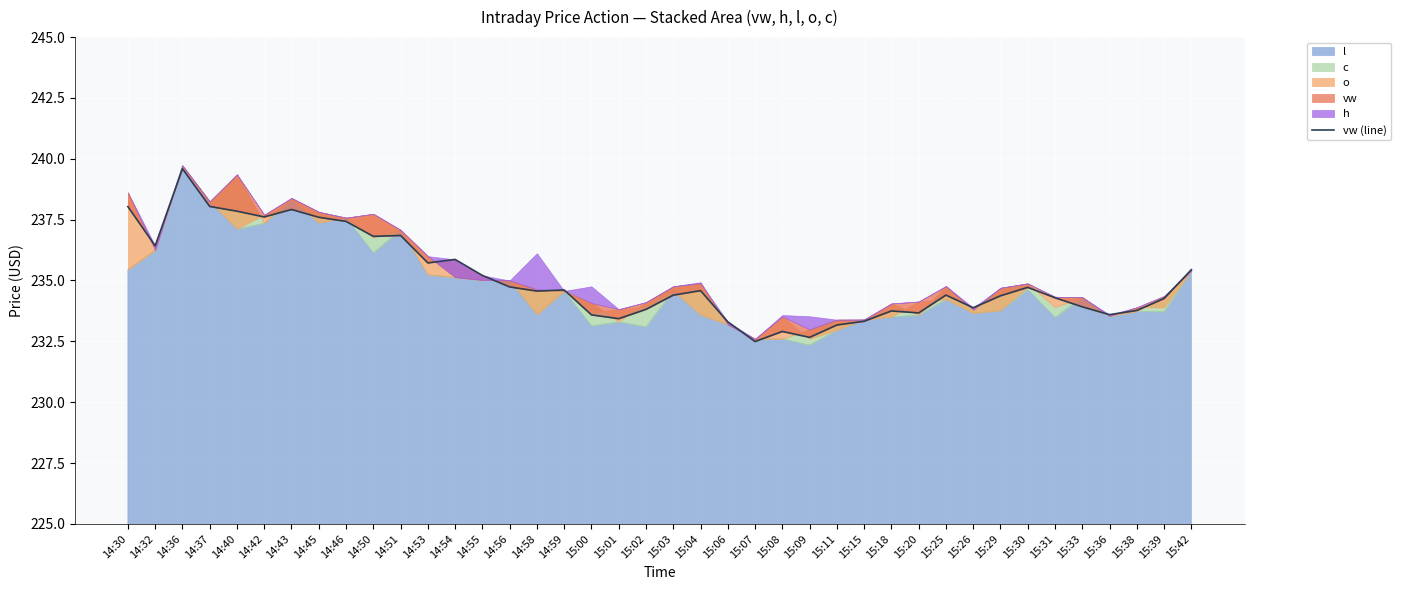

How many lines are shown in the chart?

1